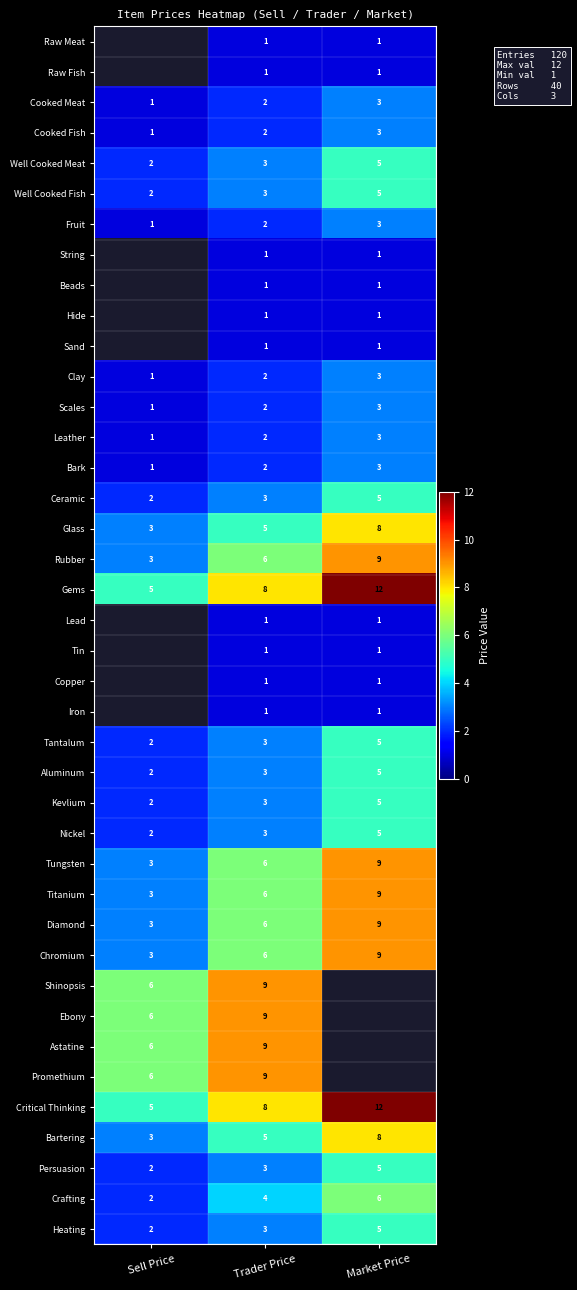

The Astatine series shows 2 at Sell Price. True or false?

False